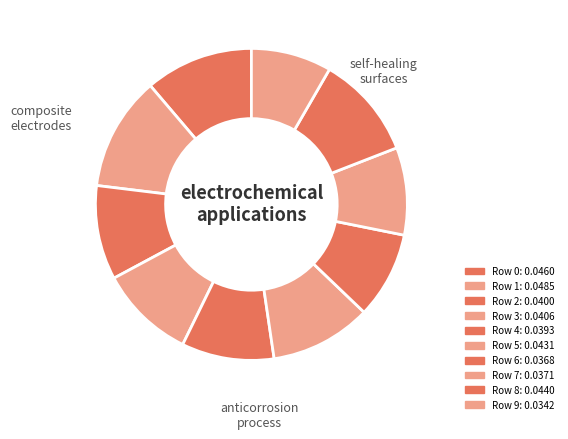

How many segments does this pie chart have?

10